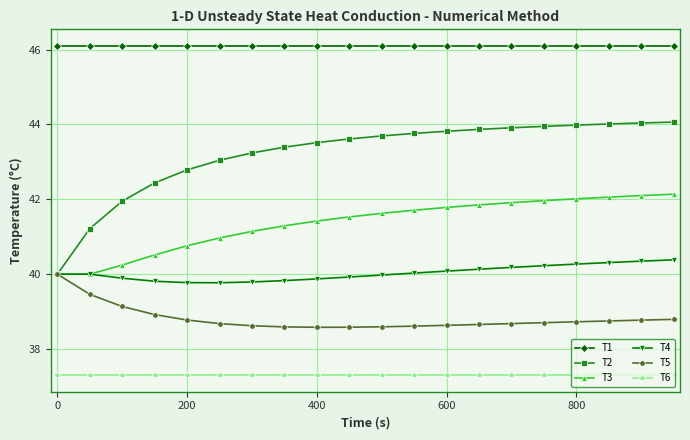

What is the value of the T3 point at the 11th from the left?

41.6